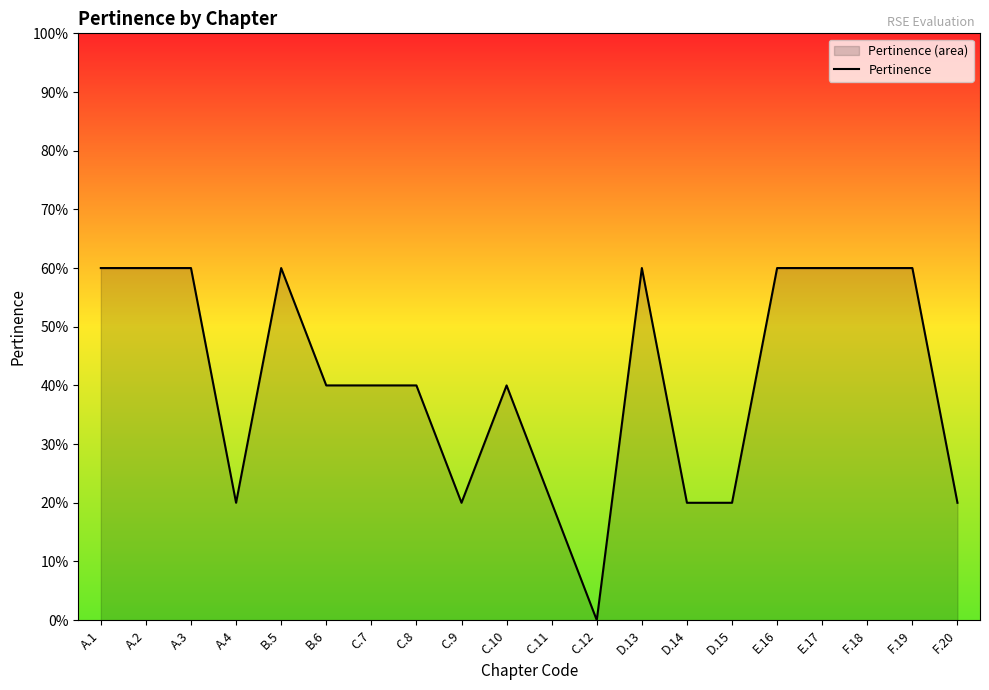

The chart shows a value of 0.6 at F.18. True or false?

True